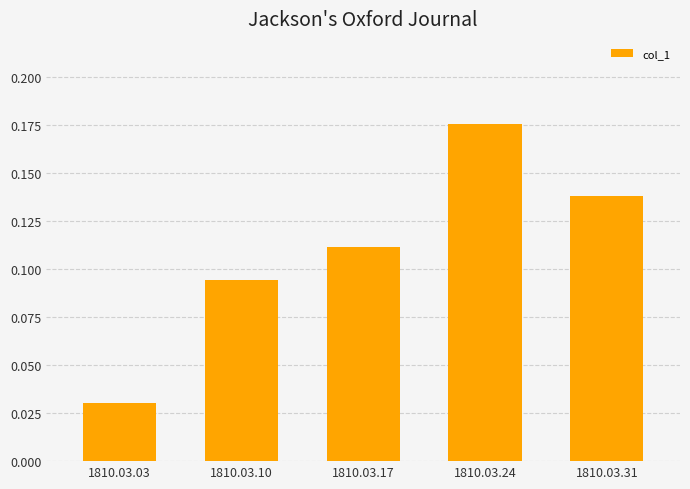

True or false: the data shows 0.2 at 1810.03.10.

False